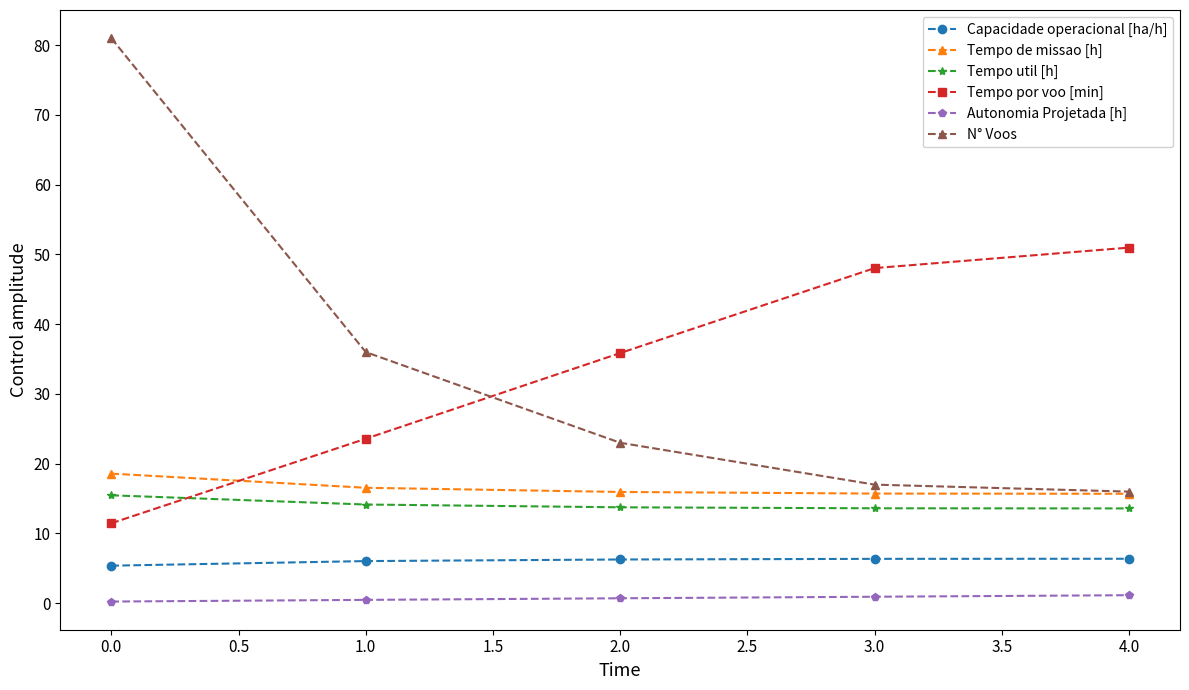

What is the lowest value of the N° Voos series?

16.0